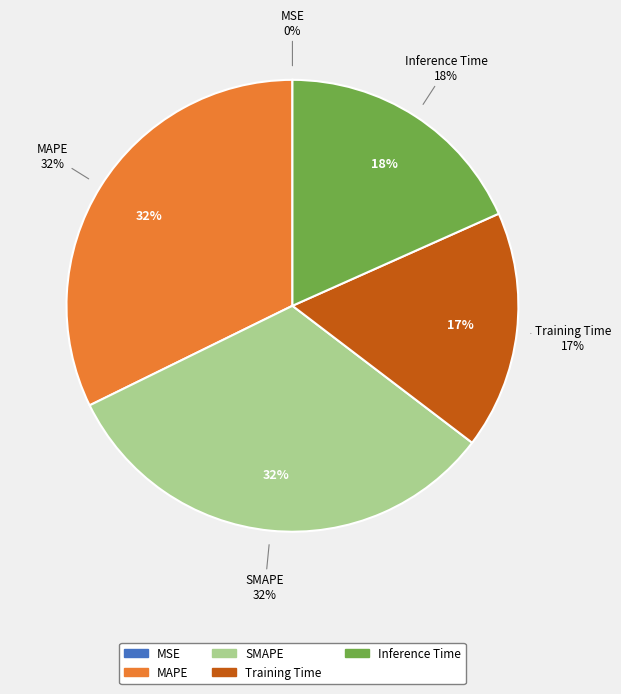

Is MSE the majority of the pie?

No